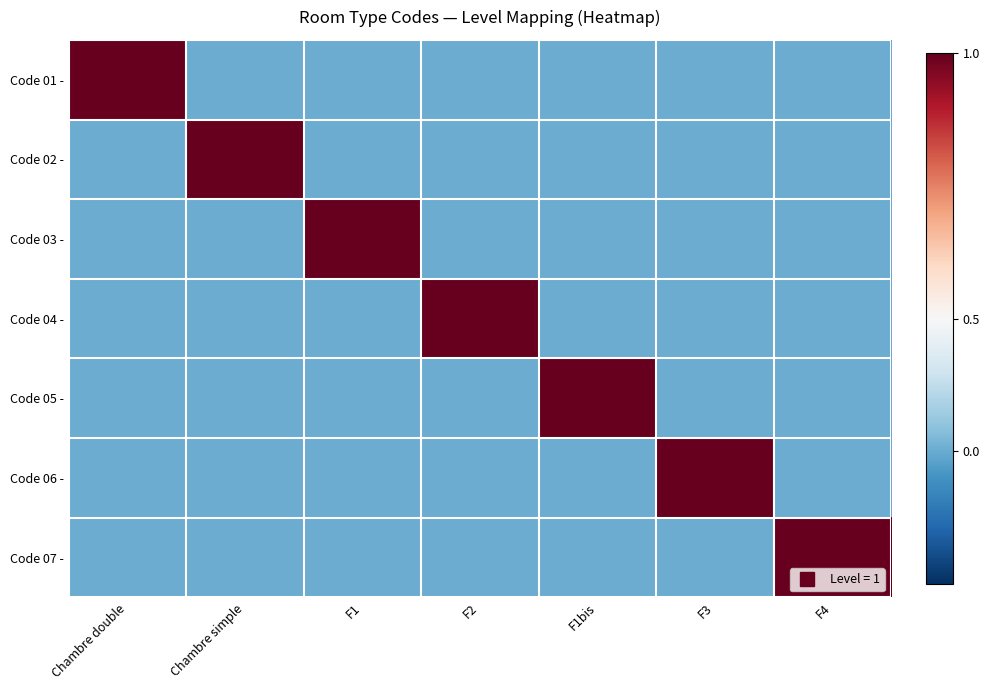

Reading left to right, list all the values displayed in this chart.

Code 01 -: Chambre double=1	Chambre simple=0	F1=0	F2=0	F1bis=0	F3=0	F4=0
Code 02 -: Chambre double=0	Chambre simple=1	F1=0	F2=0	F1bis=0	F3=0	F4=0
Code 03 -: Chambre double=0	Chambre simple=0	F1=1	F2=0	F1bis=0	F3=0	F4=0
Code 04 -: Chambre double=0	Chambre simple=0	F1=0	F2=1	F1bis=0	F3=0	F4=0
Code 05 -: Chambre double=0	Chambre simple=0	F1=0	F2=0	F1bis=1	F3=0	F4=0
Code 06 -: Chambre double=0	Chambre simple=0	F1=0	F2=0	F1bis=0	F3=1	F4=0
Code 07 -: Chambre double=0	Chambre simple=0	F1=0	F2=0	F1bis=0	F3=0	F4=1